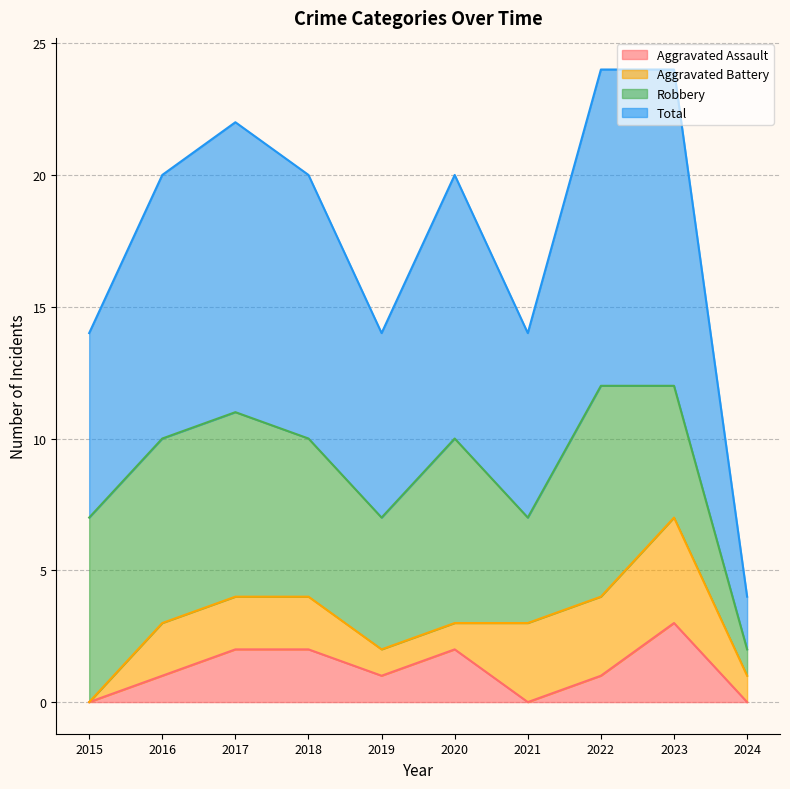

True or false: Aggravated Assault has a value of 1 at 2023.

False